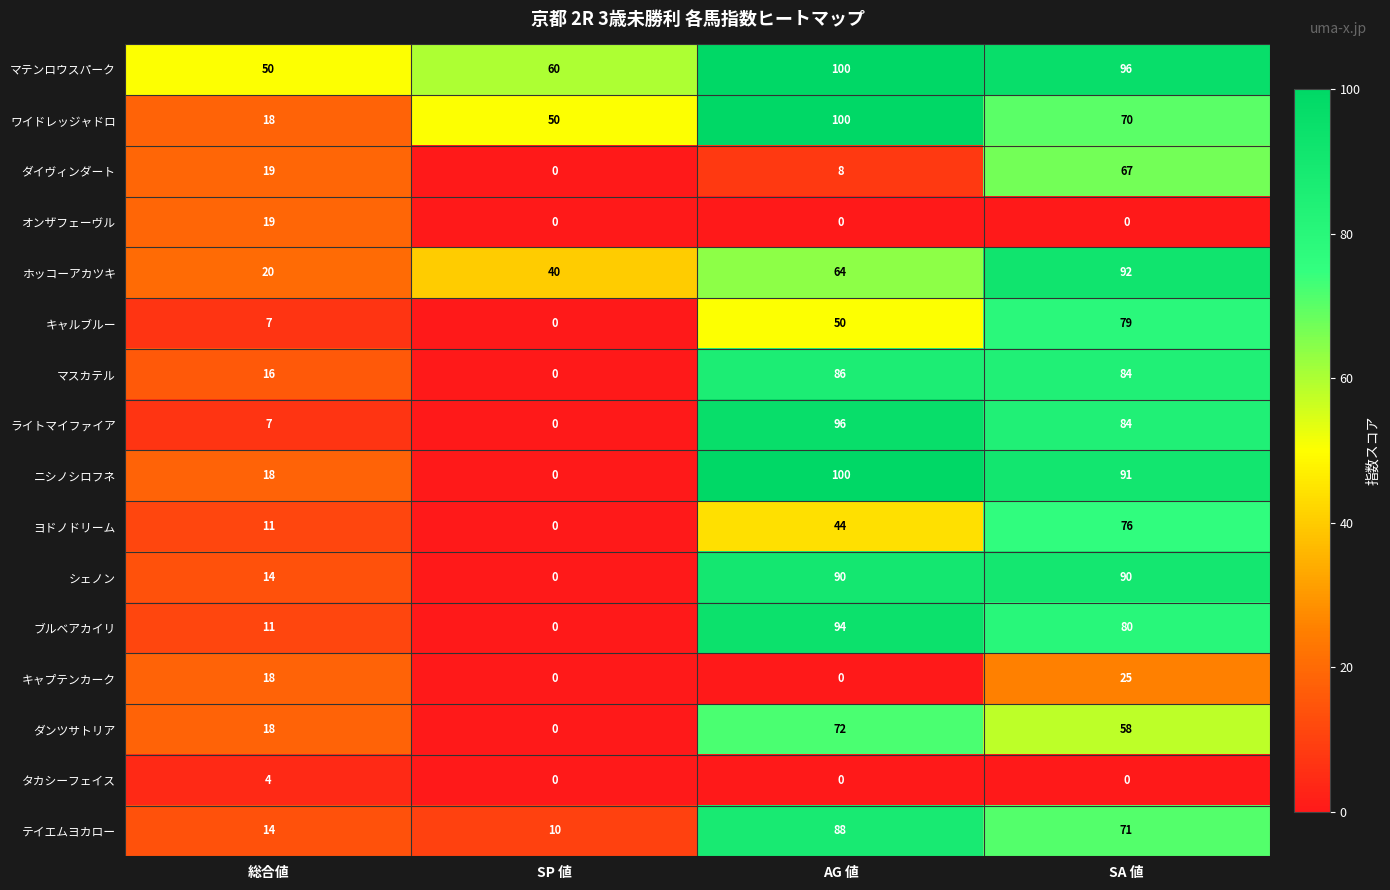

List the labels in order of ヨドノドリーム value, largest first.

SA 値, AG 値, 総合値, SP 値